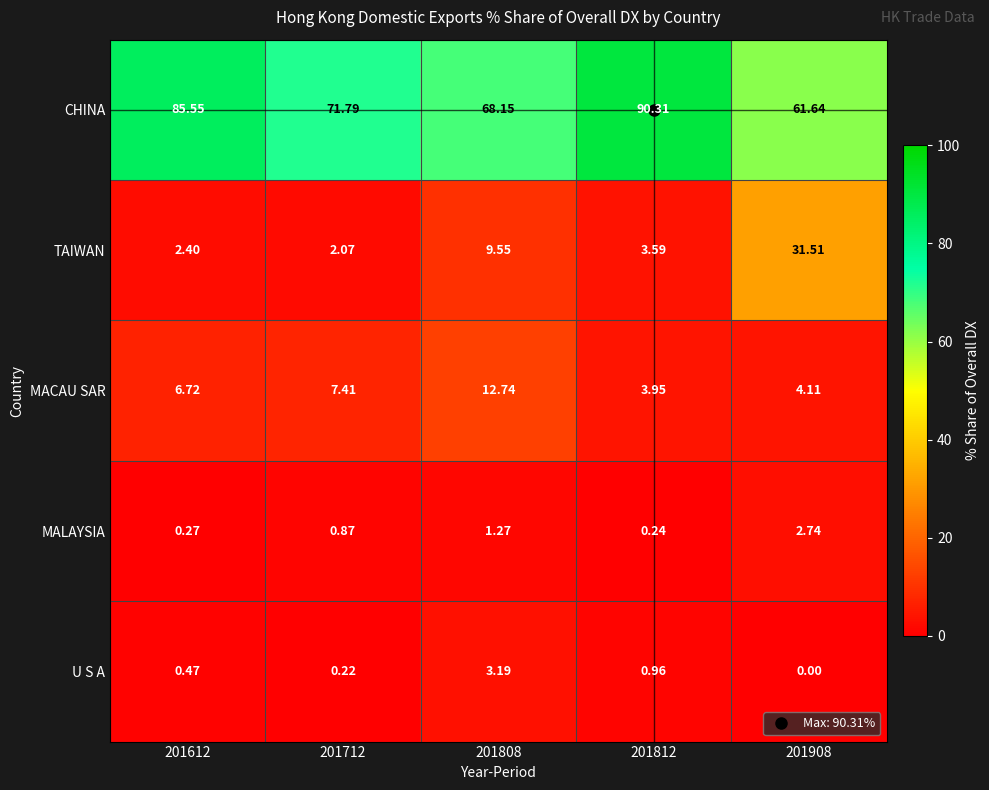

What is the spread (max minus min) of values at 201612?

85.3